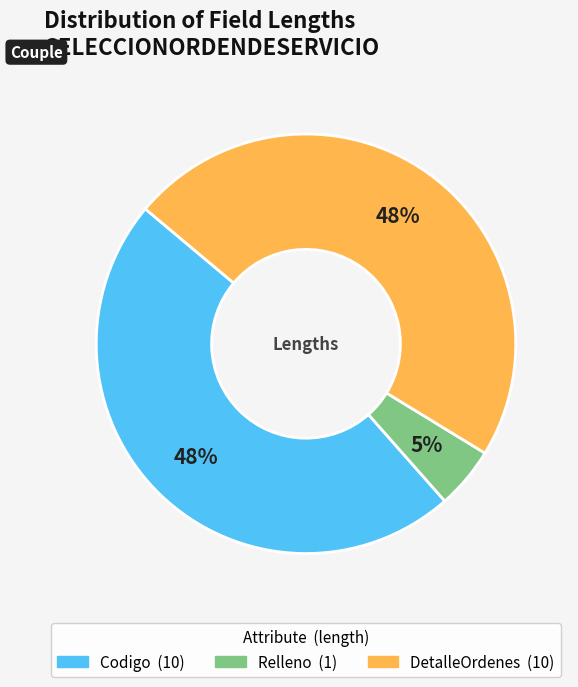

To the nearest percent, what is the average slice percentage?

33%